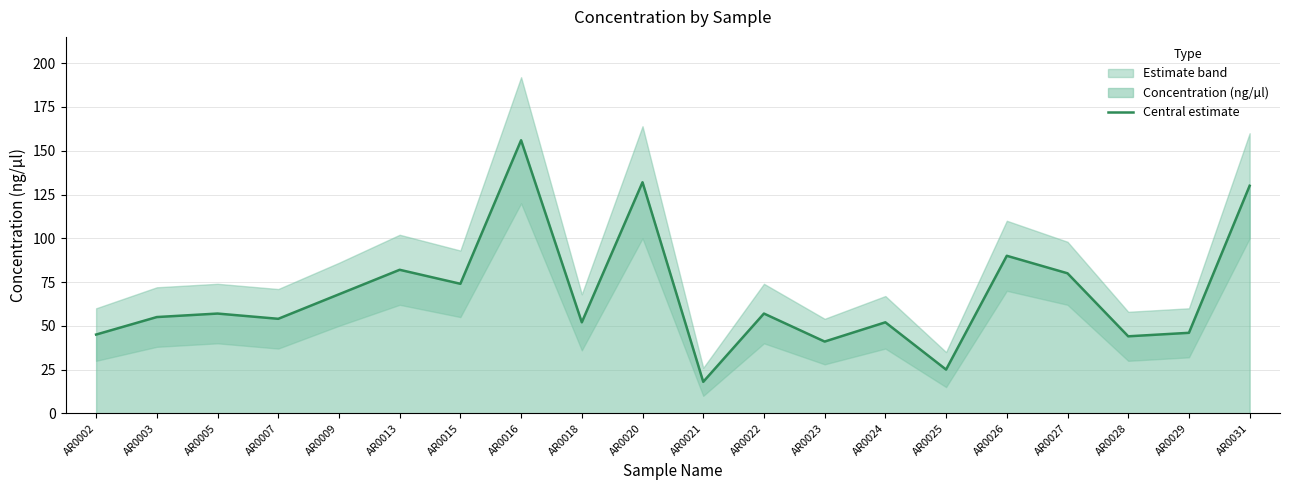

The value at AR0025 is 6. True or false?

False